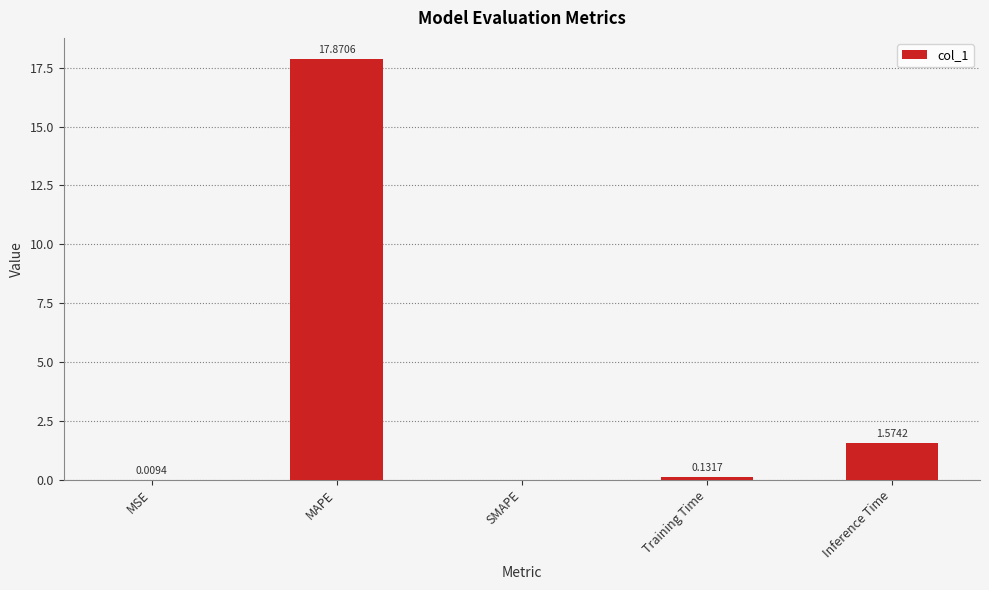

How many categories are shown in the chart?

5